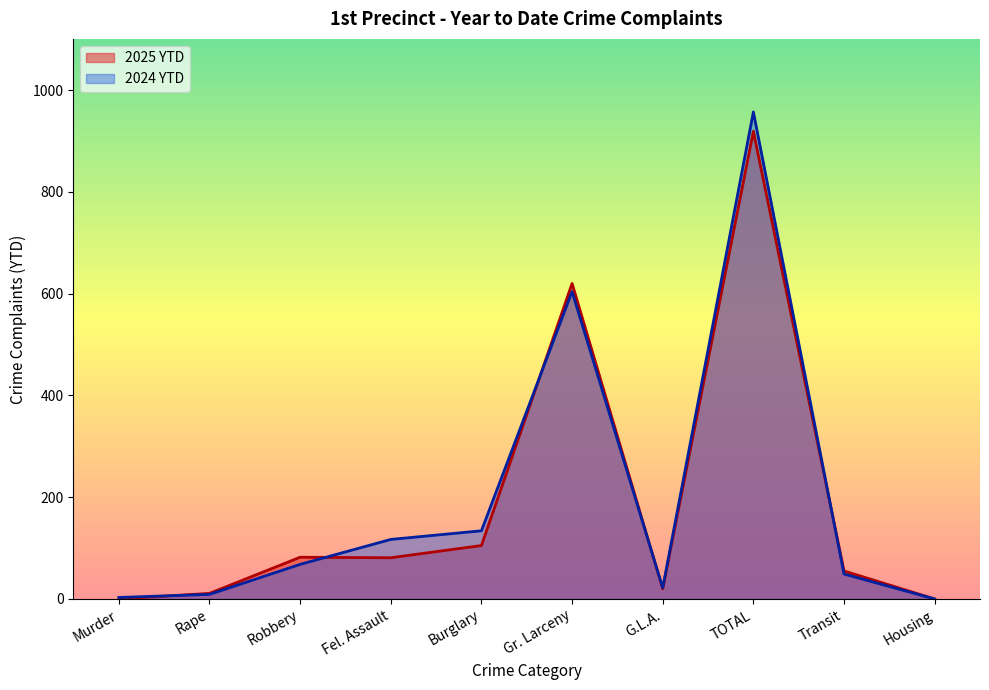

Reading right to left, what are all the values shown in this chart?

2025 YTD: Housing=0	Transit=55	TOTAL=919	G.L.A.=20	Gr. Larceny=620	Burglary=105	Fel. Assault=81	Robbery=82	Rape=11	Murder=0
2024 YTD: Housing=0	Transit=49	TOTAL=957	G.L.A.=22	Gr. Larceny=604	Burglary=134	Fel. Assault=117	Robbery=68	Rape=9	Murder=3